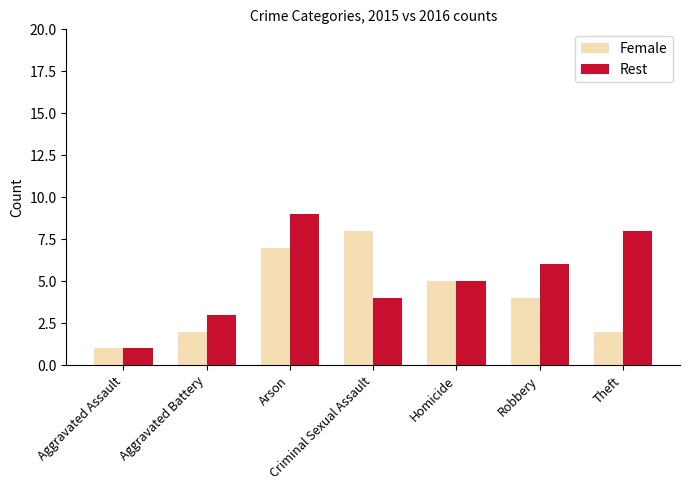

List the labels in order of Rest value, smallest first.

Aggravated Assault, Aggravated Battery, Criminal Sexual Assault, Homicide, Robbery, Theft, Arson